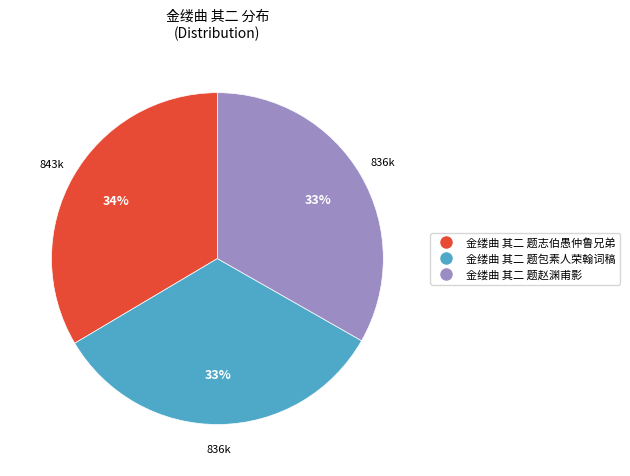

Count the number of slices in the pie.

3